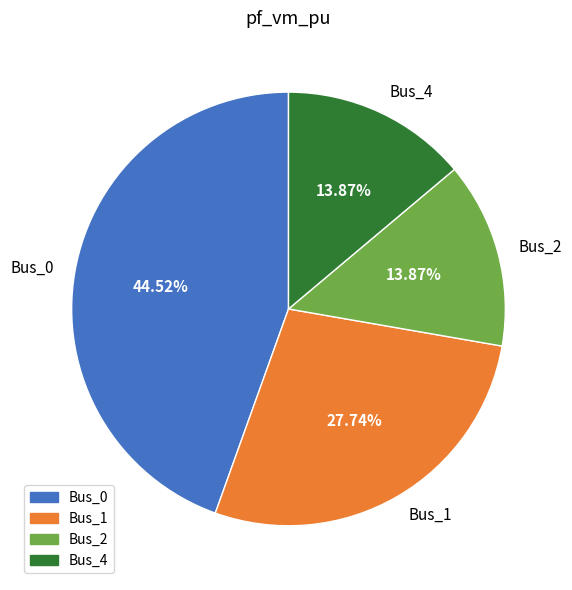

Does any single category account for the majority?

No